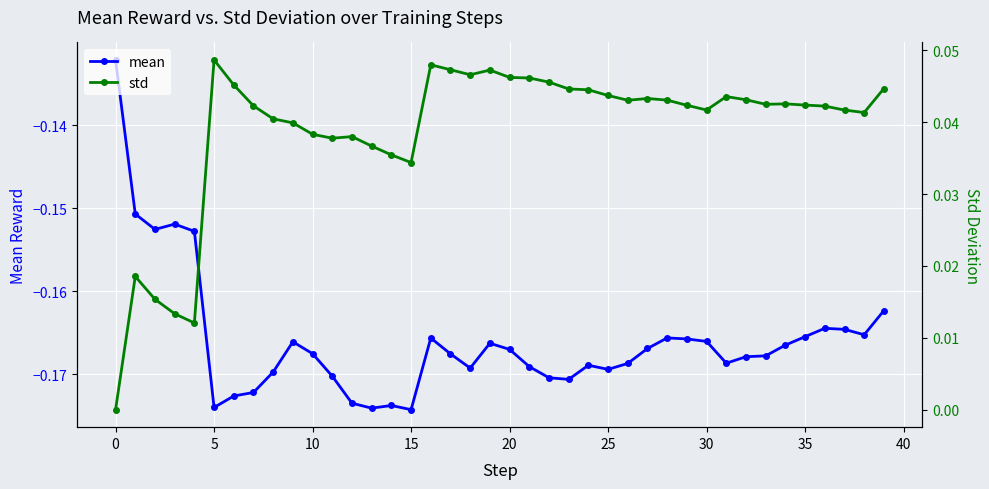

What is the spread (max minus min) of values at 15?

0.2